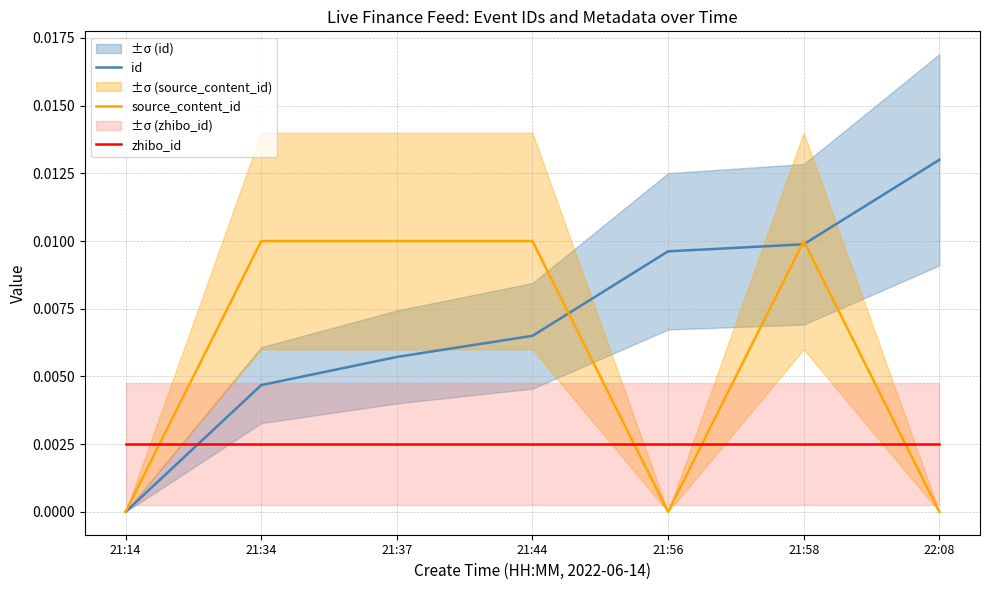

Rank the series at 21:58 from highest to lowest value.

source_content_id, id, zhibo_id